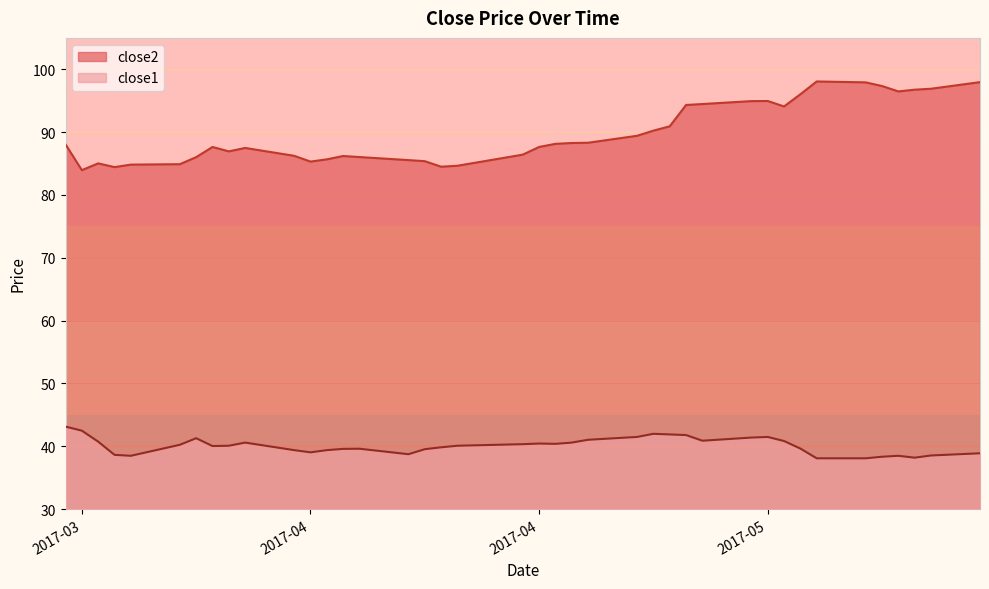

Does the chart display data point markers on the line(s)?

No